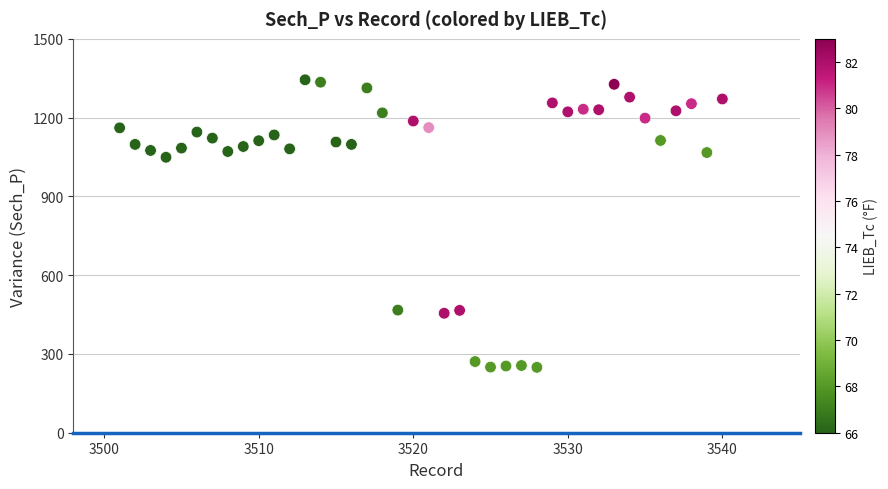

What Y value in the scatter plot is closest to 796?

1049